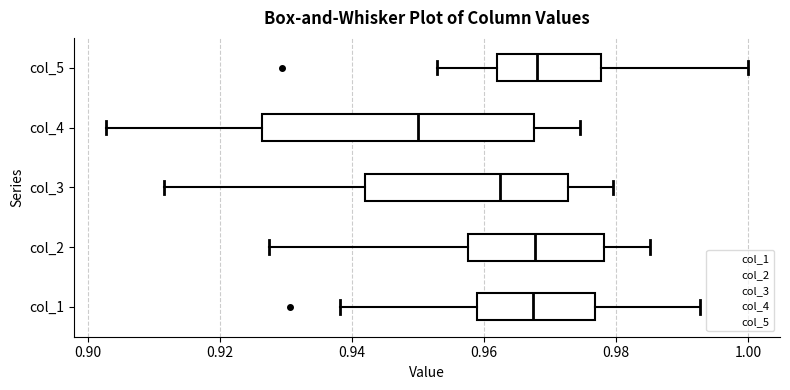

Reading bottom to top, transcribe this box plot: for each box, give where its median line is, the range the box spans, and where its two whiskers end, as read against the x-axis. The values are not printed on the chart, so give them approximately, as read against the axis.

col_1: median 0.968, box 0.958 to 0.976, whiskers 0.938 to 0.992
col_2: median 0.968, box 0.958 to 0.978, whiskers 0.928 to 0.986
col_3: median 0.962, box 0.942 to 0.972, whiskers 0.912 to 0.980
col_4: median 0.950, box 0.926 to 0.968, whiskers 0.902 to 0.974
col_5: median 0.968, box 0.962 to 0.978, whiskers 0.952 to 1.000